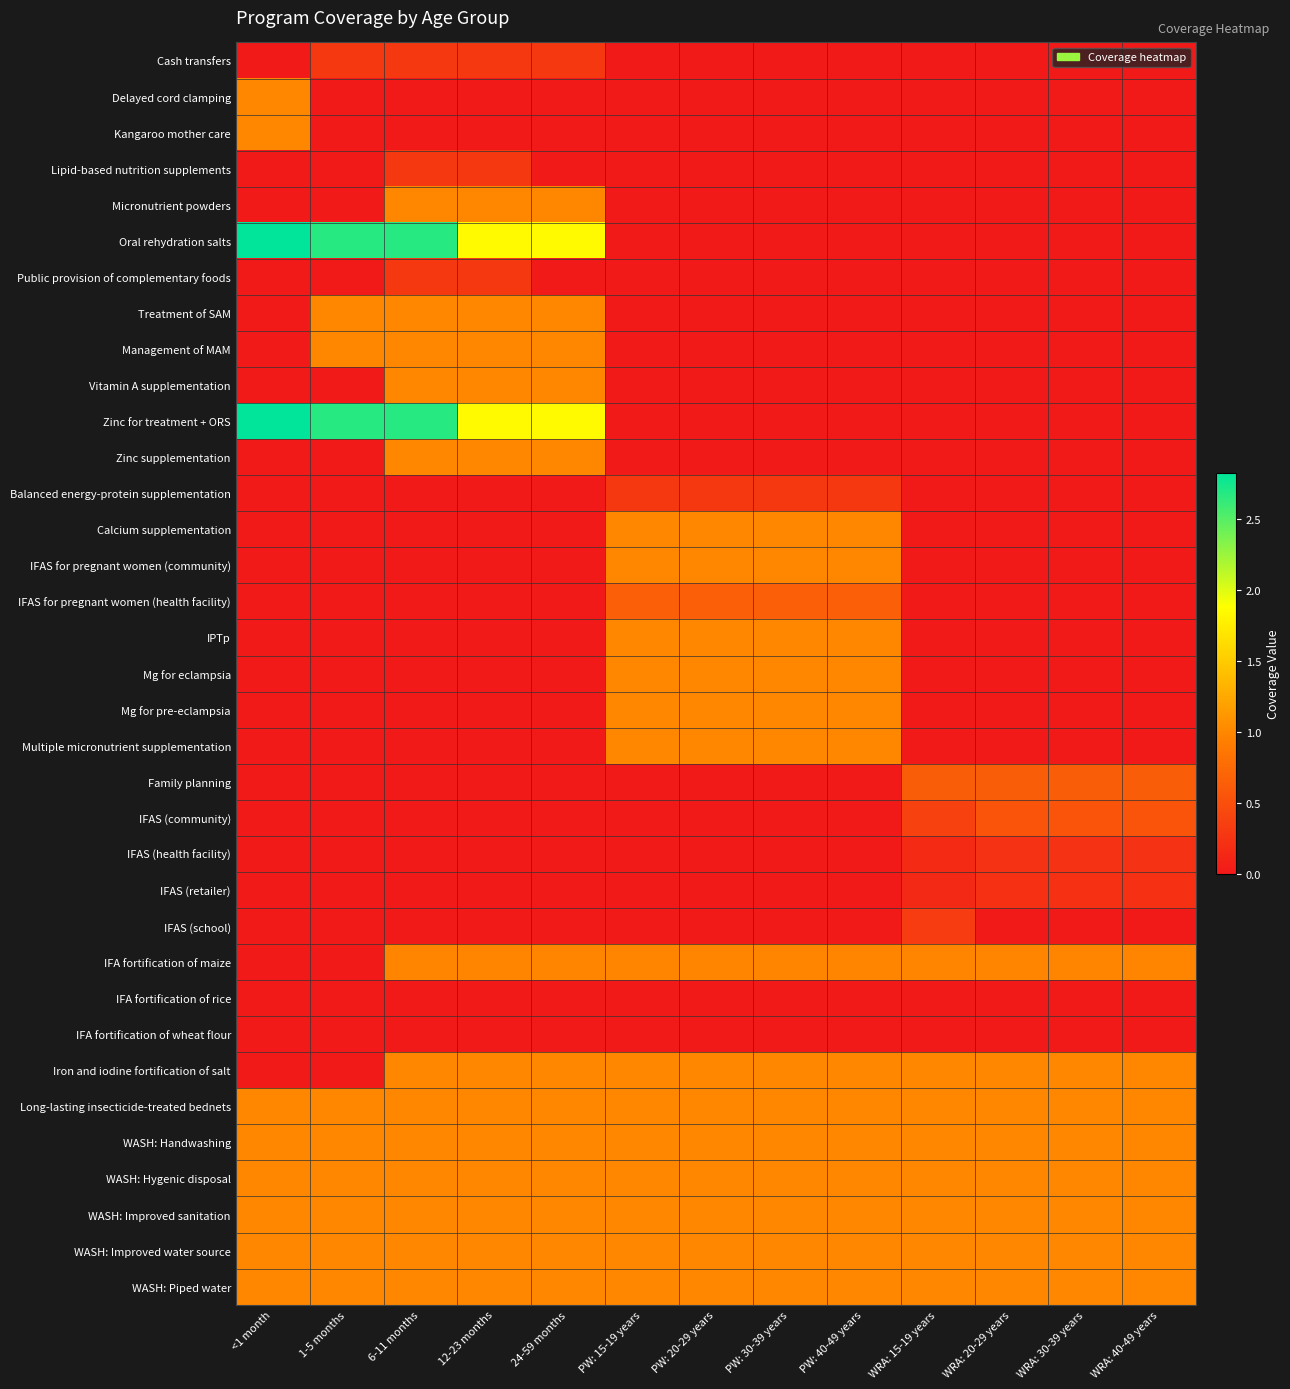

Reading left to right, extract all data points from this chart.

Cash transfers: <1 month=0.0	1-5 months=0.3	6-11 months=0.3	12-23 months=0.3	24-59 months=0.3	PW: 15-19 years=0.0	PW: 20-29 years=0.0	PW: 30-39 years=0.0	PW: 40-49 years=0.0	WRA: 15-19 years=0.0	WRA: 20-29 years=0.0	WRA: 30-39 years=0.0	WRA: 40-49 years=0.0
Delayed cord clamping: <1 month=1.0	1-5 months=0.0	6-11 months=0.0	12-23 months=0.0	24-59 months=0.0	PW: 15-19 years=0.0	PW: 20-29 years=0.0	PW: 30-39 years=0.0	PW: 40-49 years=0.0	WRA: 15-19 years=0.0	WRA: 20-29 years=0.0	WRA: 30-39 years=0.0	WRA: 40-49 years=0.0
Kangaroo mother care: <1 month=1.0	1-5 months=0.0	6-11 months=0.0	12-23 months=0.0	24-59 months=0.0	PW: 15-19 years=0.0	PW: 20-29 years=0.0	PW: 30-39 years=0.0	PW: 40-49 years=0.0	WRA: 15-19 years=0.0	WRA: 20-29 years=0.0	WRA: 30-39 years=0.0	WRA: 40-49 years=0.0
Lipid-based nutrition supplements: <1 month=0.0	1-5 months=0.0	6-11 months=0.3	12-23 months=0.3	24-59 months=0.0	PW: 15-19 years=0.0	PW: 20-29 years=0.0	PW: 30-39 years=0.0	PW: 40-49 years=0.0	WRA: 15-19 years=0.0	WRA: 20-29 years=0.0	WRA: 30-39 years=0.0	WRA: 40-49 years=0.0
Micronutrient powders: <1 month=0.0	1-5 months=0.0	6-11 months=1.0	12-23 months=1.0	24-59 months=1.0	PW: 15-19 years=0.0	PW: 20-29 years=0.0	PW: 30-39 years=0.0	PW: 40-49 years=0.0	WRA: 15-19 years=0.0	WRA: 20-29 years=0.0	WRA: 30-39 years=0.0	WRA: 40-49 years=0.0
Oral rehydration salts: <1 month=2.8	1-5 months=2.7	6-11 months=2.7	12-23 months=1.8	24-59 months=1.8	PW: 15-19 years=0.0	PW: 20-29 years=0.0	PW: 30-39 years=0.0	PW: 40-49 years=0.0	WRA: 15-19 years=0.0	WRA: 20-29 years=0.0	WRA: 30-39 years=0.0	WRA: 40-49 years=0.0
Public provision of complementary foods: <1 month=0.0	1-5 months=0.0	6-11 months=0.3	12-23 months=0.3	24-59 months=0.0	PW: 15-19 years=0.0	PW: 20-29 years=0.0	PW: 30-39 years=0.0	PW: 40-49 years=0.0	WRA: 15-19 years=0.0	WRA: 20-29 years=0.0	WRA: 30-39 years=0.0	WRA: 40-49 years=0.0
Treatment of SAM: <1 month=0.0	1-5 months=1.0	6-11 months=1.0	12-23 months=1.0	24-59 months=1.0	PW: 15-19 years=0.0	PW: 20-29 years=0.0	PW: 30-39 years=0.0	PW: 40-49 years=0.0	WRA: 15-19 years=0.0	WRA: 20-29 years=0.0	WRA: 30-39 years=0.0	WRA: 40-49 years=0.0
Management of MAM: <1 month=0.0	1-5 months=1.0	6-11 months=1.0	12-23 months=1.0	24-59 months=1.0	PW: 15-19 years=0.0	PW: 20-29 years=0.0	PW: 30-39 years=0.0	PW: 40-49 years=0.0	WRA: 15-19 years=0.0	WRA: 20-29 years=0.0	WRA: 30-39 years=0.0	WRA: 40-49 years=0.0
Vitamin A supplementation: <1 month=0.0	1-5 months=0.0	6-11 months=1.0	12-23 months=1.0	24-59 months=1.0	PW: 15-19 years=0.0	PW: 20-29 years=0.0	PW: 30-39 years=0.0	PW: 40-49 years=0.0	WRA: 15-19 years=0.0	WRA: 20-29 years=0.0	WRA: 30-39 years=0.0	WRA: 40-49 years=0.0
Zinc for treatment + ORS: <1 month=2.8	1-5 months=2.7	6-11 months=2.7	12-23 months=1.8	24-59 months=1.8	PW: 15-19 years=0.0	PW: 20-29 years=0.0	PW: 30-39 years=0.0	PW: 40-49 years=0.0	WRA: 15-19 years=0.0	WRA: 20-29 years=0.0	WRA: 30-39 years=0.0	WRA: 40-49 years=0.0
Zinc supplementation: <1 month=0.0	1-5 months=0.0	6-11 months=1.0	12-23 months=1.0	24-59 months=1.0	PW: 15-19 years=0.0	PW: 20-29 years=0.0	PW: 30-39 years=0.0	PW: 40-49 years=0.0	WRA: 15-19 years=0.0	WRA: 20-29 years=0.0	WRA: 30-39 years=0.0	WRA: 40-49 years=0.0
Balanced energy-protein supplementation: <1 month=0.0	1-5 months=0.0	6-11 months=0.0	12-23 months=0.0	24-59 months=0.0	PW: 15-19 years=0.3	PW: 20-29 years=0.3	PW: 30-39 years=0.3	PW: 40-49 years=0.3	WRA: 15-19 years=0.0	WRA: 20-29 years=0.0	WRA: 30-39 years=0.0	WRA: 40-49 years=0.0
Calcium supplementation: <1 month=0.0	1-5 months=0.0	6-11 months=0.0	12-23 months=0.0	24-59 months=0.0	PW: 15-19 years=1.0	PW: 20-29 years=1.0	PW: 30-39 years=1.0	PW: 40-49 years=1.0	WRA: 15-19 years=0.0	WRA: 20-29 years=0.0	WRA: 30-39 years=0.0	WRA: 40-49 years=0.0
IFAS for pregnant women (community): <1 month=0.0	1-5 months=0.0	6-11 months=0.0	12-23 months=0.0	24-59 months=0.0	PW: 15-19 years=1.0	PW: 20-29 years=1.0	PW: 30-39 years=1.0	PW: 40-49 years=1.0	WRA: 15-19 years=0.0	WRA: 20-29 years=0.0	WRA: 30-39 years=0.0	WRA: 40-49 years=0.0
IFAS for pregnant women (health facility): <1 month=0.0	1-5 months=0.0	6-11 months=0.0	12-23 months=0.0	24-59 months=0.0	PW: 15-19 years=0.6	PW: 20-29 years=0.6	PW: 30-39 years=0.6	PW: 40-49 years=0.6	WRA: 15-19 years=0.0	WRA: 20-29 years=0.0	WRA: 30-39 years=0.0	WRA: 40-49 years=0.0
IPTp: <1 month=0.0	1-5 months=0.0	6-11 months=0.0	12-23 months=0.0	24-59 months=0.0	PW: 15-19 years=1.0	PW: 20-29 years=1.0	PW: 30-39 years=1.0	PW: 40-49 years=1.0	WRA: 15-19 years=0.0	WRA: 20-29 years=0.0	WRA: 30-39 years=0.0	WRA: 40-49 years=0.0
Mg for eclampsia: <1 month=0.0	1-5 months=0.0	6-11 months=0.0	12-23 months=0.0	24-59 months=0.0	PW: 15-19 years=1.0	PW: 20-29 years=1.0	PW: 30-39 years=1.0	PW: 40-49 years=1.0	WRA: 15-19 years=0.0	WRA: 20-29 years=0.0	WRA: 30-39 years=0.0	WRA: 40-49 years=0.0
Mg for pre-eclampsia: <1 month=0.0	1-5 months=0.0	6-11 months=0.0	12-23 months=0.0	24-59 months=0.0	PW: 15-19 years=1.0	PW: 20-29 years=1.0	PW: 30-39 years=1.0	PW: 40-49 years=1.0	WRA: 15-19 years=0.0	WRA: 20-29 years=0.0	WRA: 30-39 years=0.0	WRA: 40-49 years=0.0
Multiple micronutrient supplementation: <1 month=0.0	1-5 months=0.0	6-11 months=0.0	12-23 months=0.0	24-59 months=0.0	PW: 15-19 years=1.0	PW: 20-29 years=1.0	PW: 30-39 years=1.0	PW: 40-49 years=1.0	WRA: 15-19 years=0.0	WRA: 20-29 years=0.0	WRA: 30-39 years=0.0	WRA: 40-49 years=0.0
Family planning: <1 month=0.0	1-5 months=0.0	6-11 months=0.0	12-23 months=0.0	24-59 months=0.0	PW: 15-19 years=0.0	PW: 20-29 years=0.0	PW: 30-39 years=0.0	PW: 40-49 years=0.0	WRA: 15-19 years=0.6	WRA: 20-29 years=0.6	WRA: 30-39 years=0.6	WRA: 40-49 years=0.6
IFAS (community): <1 month=0.0	1-5 months=0.0	6-11 months=0.0	12-23 months=0.0	24-59 months=0.0	PW: 15-19 years=0.0	PW: 20-29 years=0.0	PW: 30-39 years=0.0	PW: 40-49 years=0.0	WRA: 15-19 years=0.4	WRA: 20-29 years=0.5	WRA: 30-39 years=0.5	WRA: 40-49 years=0.5
IFAS (health facility): <1 month=0.0	1-5 months=0.0	6-11 months=0.0	12-23 months=0.0	24-59 months=0.0	PW: 15-19 years=0.0	PW: 20-29 years=0.0	PW: 30-39 years=0.0	PW: 40-49 years=0.0	WRA: 15-19 years=0.2	WRA: 20-29 years=0.2	WRA: 30-39 years=0.2	WRA: 40-49 years=0.2
IFAS (retailer): <1 month=0.0	1-5 months=0.0	6-11 months=0.0	12-23 months=0.0	24-59 months=0.0	PW: 15-19 years=0.0	PW: 20-29 years=0.0	PW: 30-39 years=0.0	PW: 40-49 years=0.0	WRA: 15-19 years=0.1	WRA: 20-29 years=0.2	WRA: 30-39 years=0.2	WRA: 40-49 years=0.2
IFAS (school): <1 month=0.0	1-5 months=0.0	6-11 months=0.0	12-23 months=0.0	24-59 months=0.0	PW: 15-19 years=0.0	PW: 20-29 years=0.0	PW: 30-39 years=0.0	PW: 40-49 years=0.0	WRA: 15-19 years=0.3	WRA: 20-29 years=0.0	WRA: 30-39 years=0.0	WRA: 40-49 years=0.0
IFA fortification of maize: <1 month=0.0	1-5 months=0.0	6-11 months=1.0	12-23 months=1.0	24-59 months=1.0	PW: 15-19 years=1.0	PW: 20-29 years=1.0	PW: 30-39 years=1.0	PW: 40-49 years=1.0	WRA: 15-19 years=1.0	WRA: 20-29 years=1.0	WRA: 30-39 years=1.0	WRA: 40-49 years=1.0
IFA fortification of rice: <1 month=0.0	1-5 months=0.0	6-11 months=0.0	12-23 months=0.0	24-59 months=0.0	PW: 15-19 years=0.0	PW: 20-29 years=0.0	PW: 30-39 years=0.0	PW: 40-49 years=0.0	WRA: 15-19 years=0.0	WRA: 20-29 years=0.0	WRA: 30-39 years=0.0	WRA: 40-49 years=0.0
IFA fortification of wheat flour: <1 month=0.0	1-5 months=0.0	6-11 months=0.0	12-23 months=0.0	24-59 months=0.0	PW: 15-19 years=0.0	PW: 20-29 years=0.0	PW: 30-39 years=0.0	PW: 40-49 years=0.0	WRA: 15-19 years=0.0	WRA: 20-29 years=0.0	WRA: 30-39 years=0.0	WRA: 40-49 years=0.0
Iron and iodine fortification of salt: <1 month=0.0	1-5 months=0.0	6-11 months=1.0	12-23 months=1.0	24-59 months=1.0	PW: 15-19 years=1.0	PW: 20-29 years=1.0	PW: 30-39 years=1.0	PW: 40-49 years=1.0	WRA: 15-19 years=1.0	WRA: 20-29 years=1.0	WRA: 30-39 years=1.0	WRA: 40-49 years=1.0
Long-lasting insecticide-treated bednets: <1 month=1.0	1-5 months=1.0	6-11 months=1.0	12-23 months=1.0	24-59 months=1.0	PW: 15-19 years=1.0	PW: 20-29 years=1.0	PW: 30-39 years=1.0	PW: 40-49 years=1.0	WRA: 15-19 years=1.0	WRA: 20-29 years=1.0	WRA: 30-39 years=1.0	WRA: 40-49 years=1.0
WASH: Handwashing: <1 month=1.0	1-5 months=1.0	6-11 months=1.0	12-23 months=1.0	24-59 months=1.0	PW: 15-19 years=1.0	PW: 20-29 years=1.0	PW: 30-39 years=1.0	PW: 40-49 years=1.0	WRA: 15-19 years=1.0	WRA: 20-29 years=1.0	WRA: 30-39 years=1.0	WRA: 40-49 years=1.0
WASH: Hygenic disposal: <1 month=1.0	1-5 months=1.0	6-11 months=1.0	12-23 months=1.0	24-59 months=1.0	PW: 15-19 years=1.0	PW: 20-29 years=1.0	PW: 30-39 years=1.0	PW: 40-49 years=1.0	WRA: 15-19 years=1.0	WRA: 20-29 years=1.0	WRA: 30-39 years=1.0	WRA: 40-49 years=1.0
WASH: Improved sanitation: <1 month=1.0	1-5 months=1.0	6-11 months=1.0	12-23 months=1.0	24-59 months=1.0	PW: 15-19 years=1.0	PW: 20-29 years=1.0	PW: 30-39 years=1.0	PW: 40-49 years=1.0	WRA: 15-19 years=1.0	WRA: 20-29 years=1.0	WRA: 30-39 years=1.0	WRA: 40-49 years=1.0
WASH: Improved water source: <1 month=1.0	1-5 months=1.0	6-11 months=1.0	12-23 months=1.0	24-59 months=1.0	PW: 15-19 years=1.0	PW: 20-29 years=1.0	PW: 30-39 years=1.0	PW: 40-49 years=1.0	WRA: 15-19 years=1.0	WRA: 20-29 years=1.0	WRA: 30-39 years=1.0	WRA: 40-49 years=1.0
WASH: Piped water: <1 month=1.0	1-5 months=1.0	6-11 months=1.0	12-23 months=1.0	24-59 months=1.0	PW: 15-19 years=1.0	PW: 20-29 years=1.0	PW: 30-39 years=1.0	PW: 40-49 years=1.0	WRA: 15-19 years=1.0	WRA: 20-29 years=1.0	WRA: 30-39 years=1.0	WRA: 40-49 years=1.0